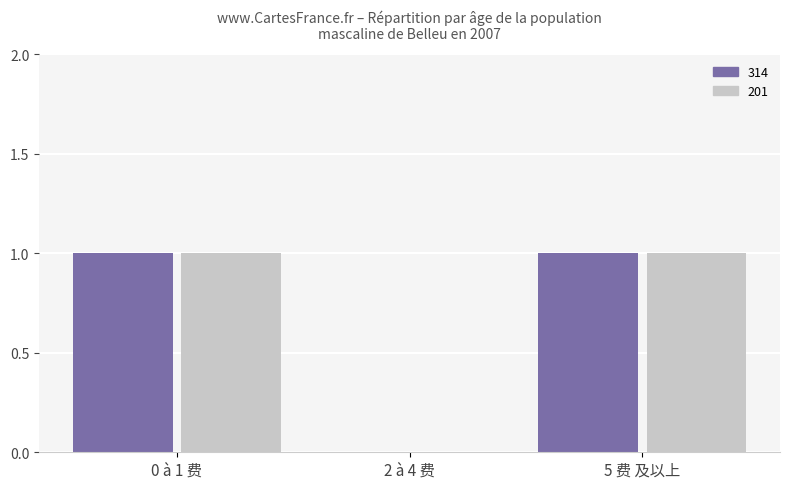

True or false: 201 has a value of 1 at 0 à 1 费.

True